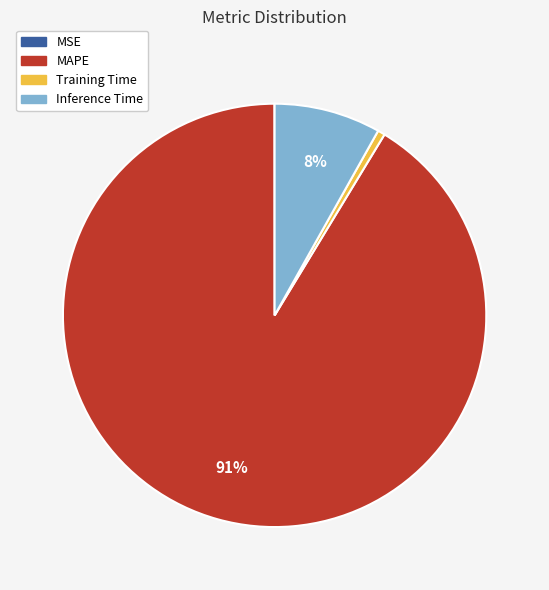

Which category has the biggest portion of the pie?

MAPE